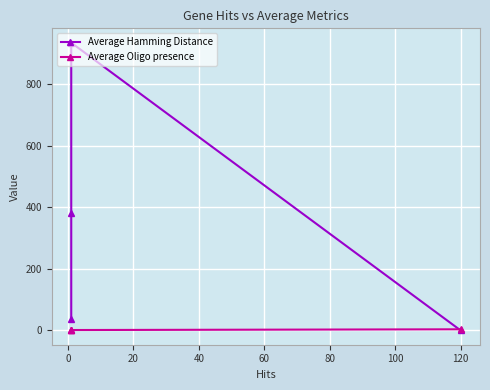

Count the number of categories in the chart.

4